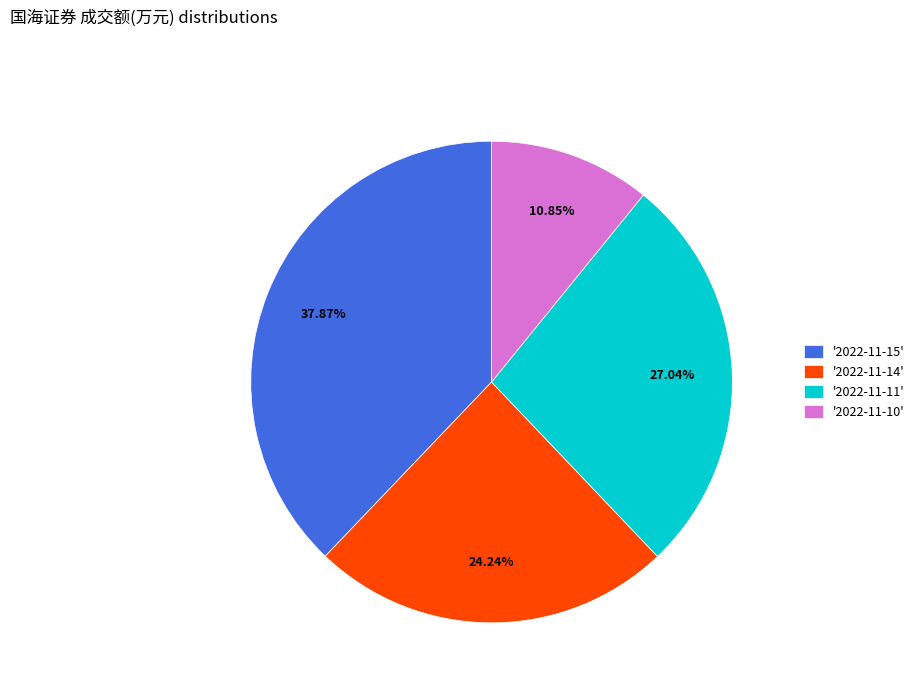

Is there any slice that represents more than half of the pie?

No